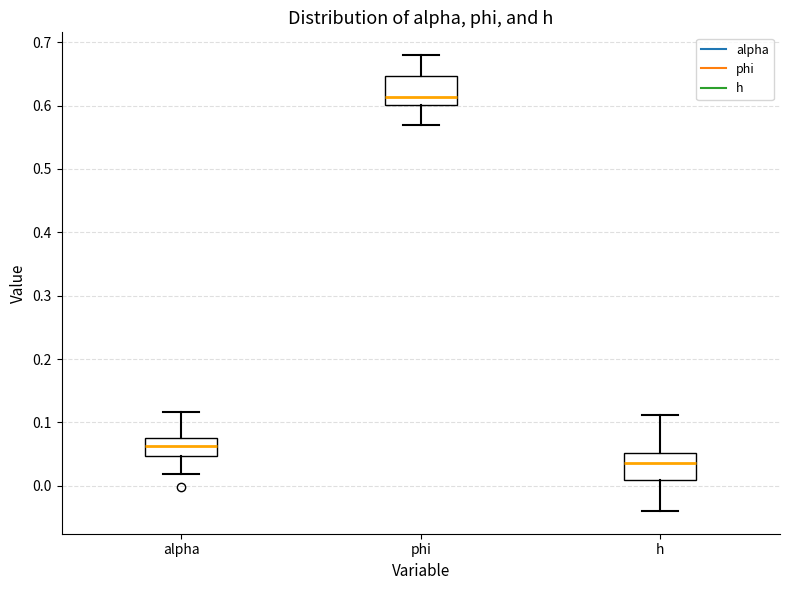

Where is the lower edge of the box for alpha on the y-axis? The values are not printed on the chart, so give them approximately, as read against the axis.

0.05